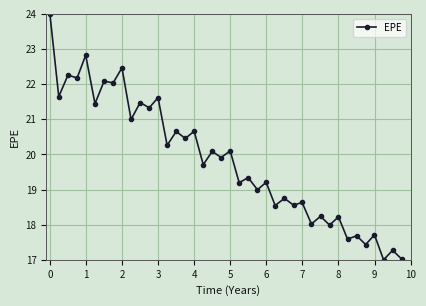

What is the difference between the maximum and minimum values?

7.0